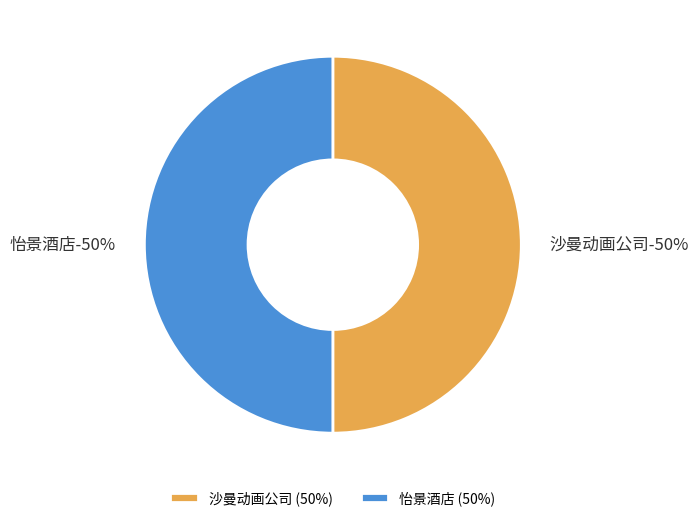

To the nearest percent, what is the combined percentage of 沙曼动画公司 and 怡景酒店?

100%